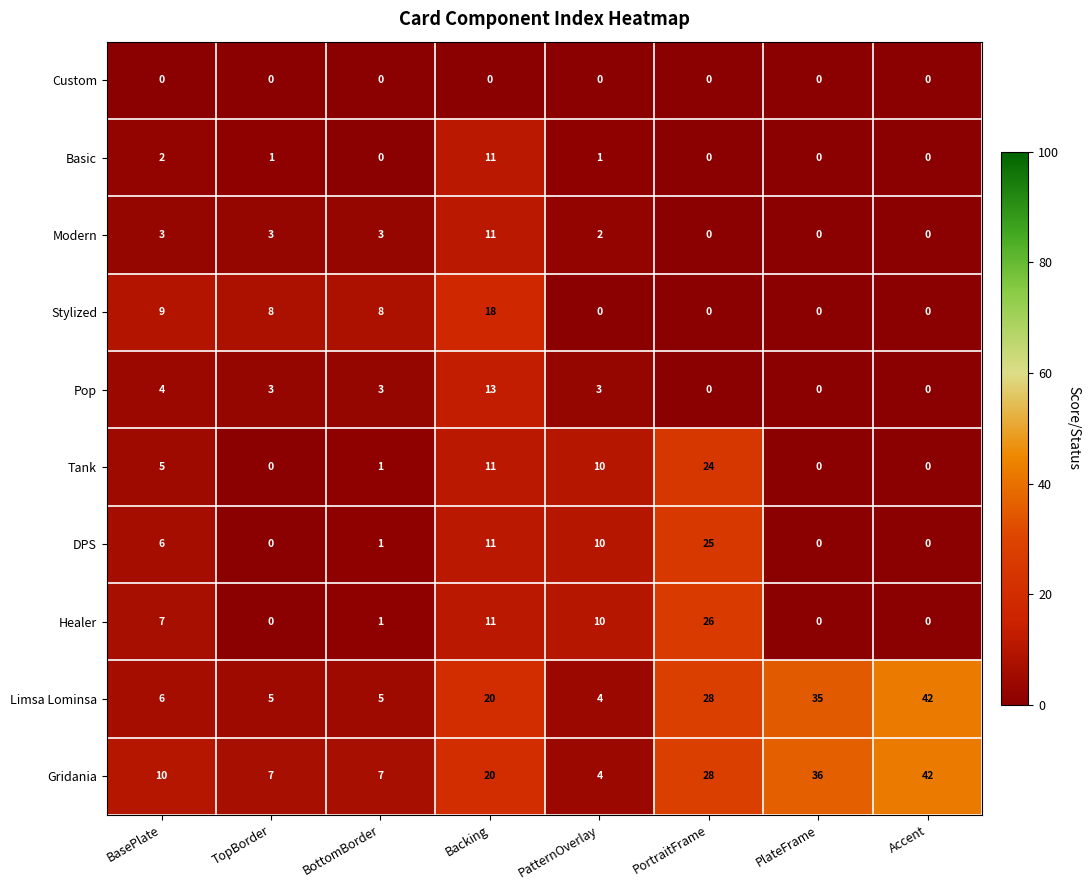

Which series changed the most between TopBorder and Backing?

Limsa Lominsa